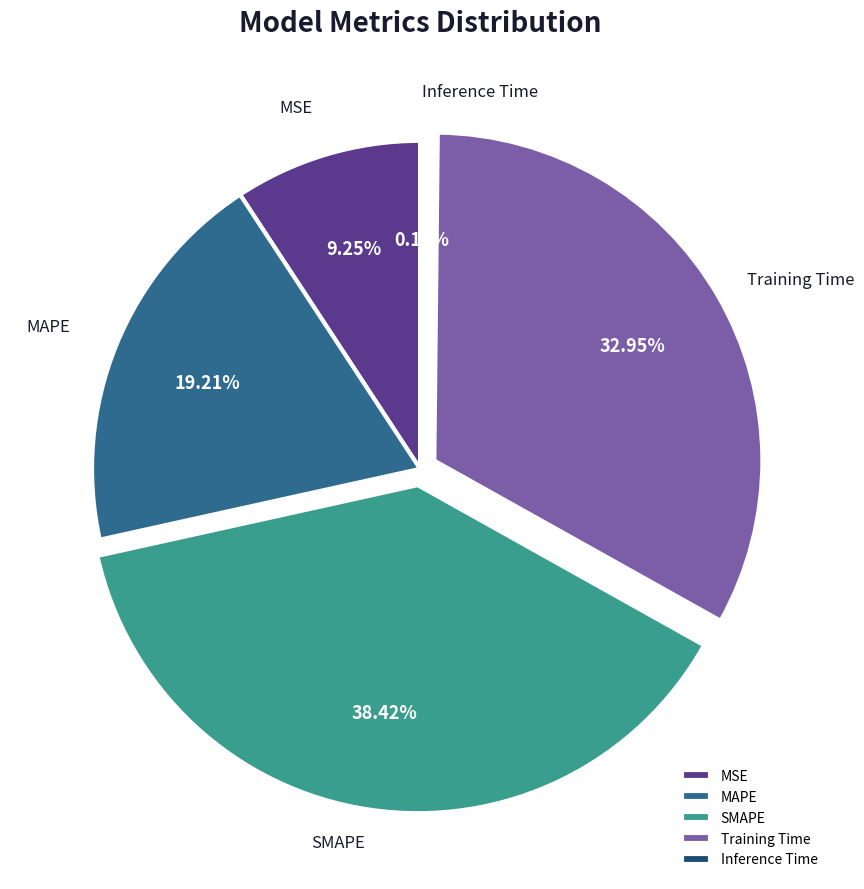

Is it true that MSE is 21% of the pie?

False